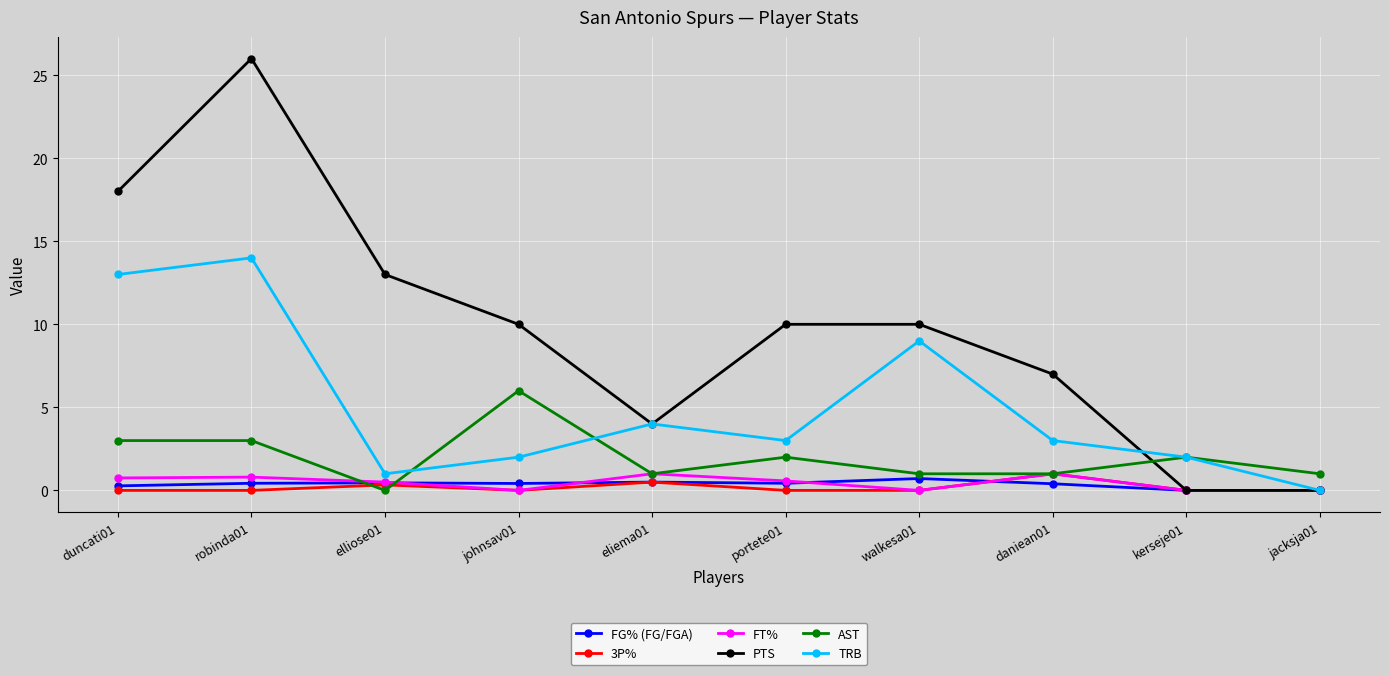

In FG% (FG/FGA), how many points are higher than both neighbors (excluding endpoints)?

3